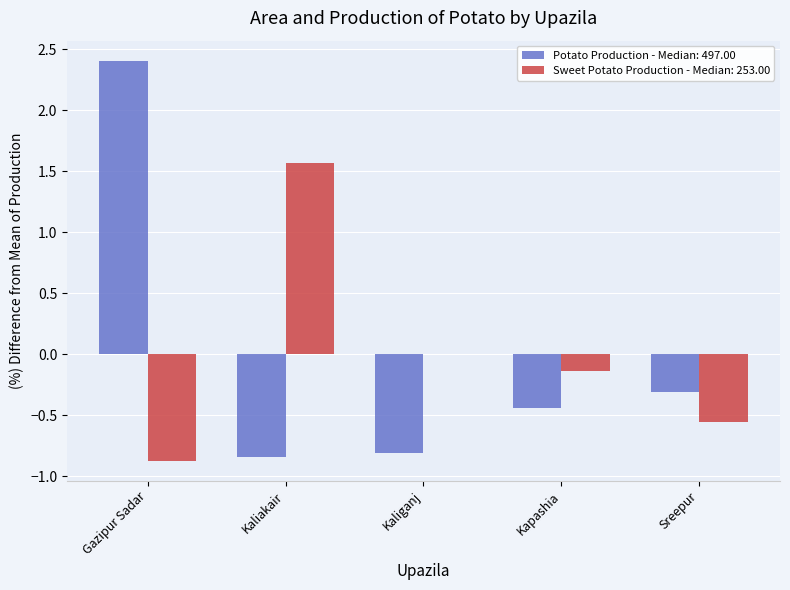

Count the number of categories in the chart.

5